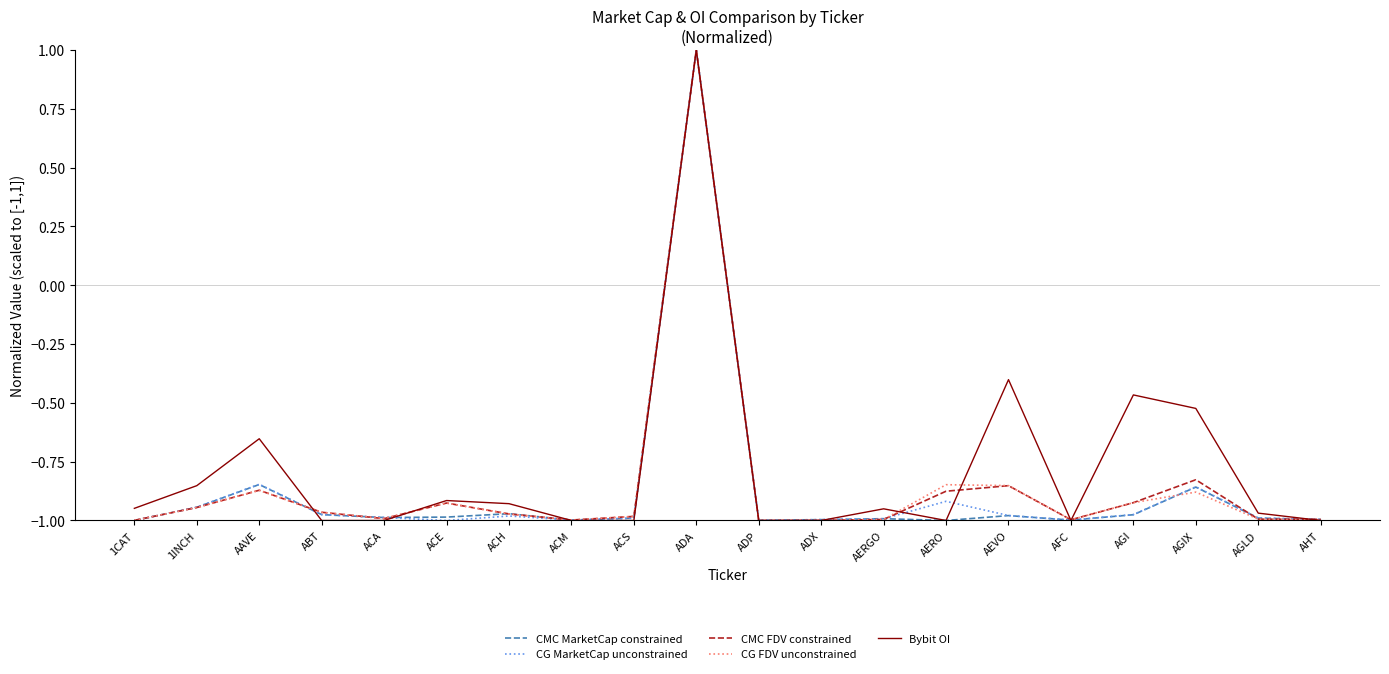

Does the chart display data point markers on the line(s)?

No